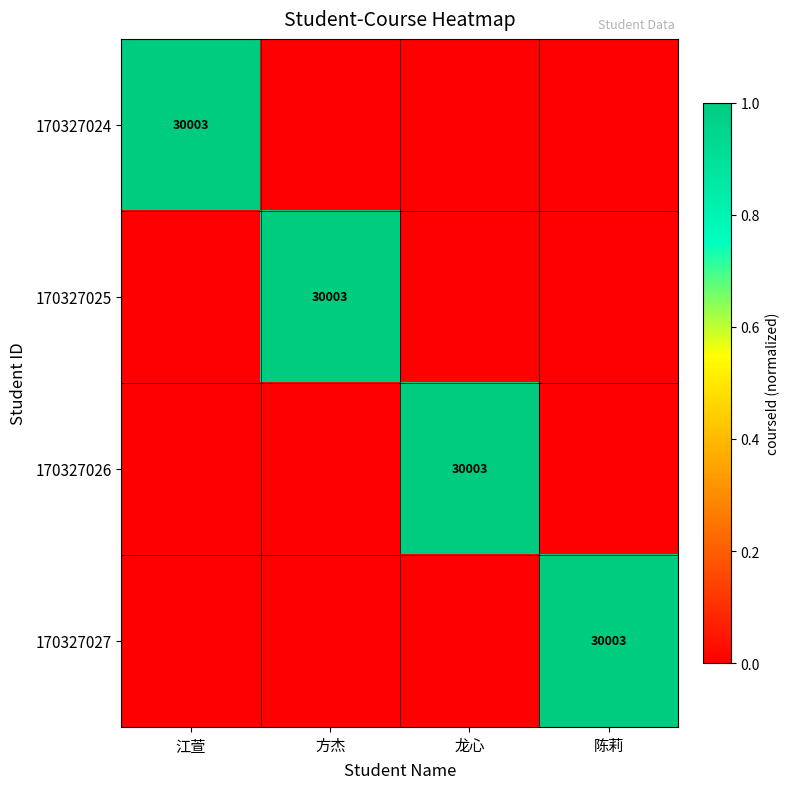

The value of 170327026 at 龙心 is 42541. True or false?

False